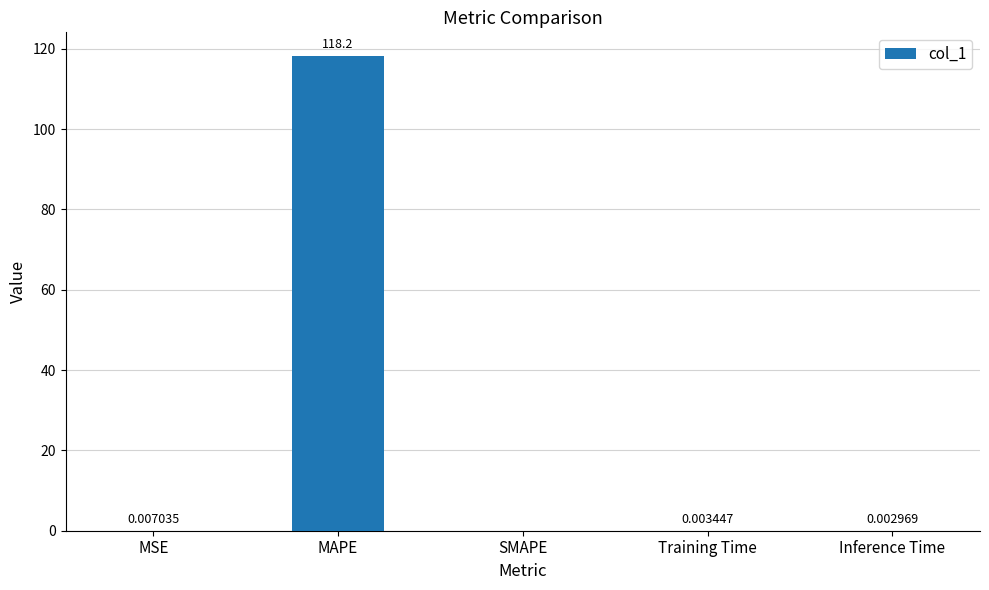

What is the sum of all values?

118.2